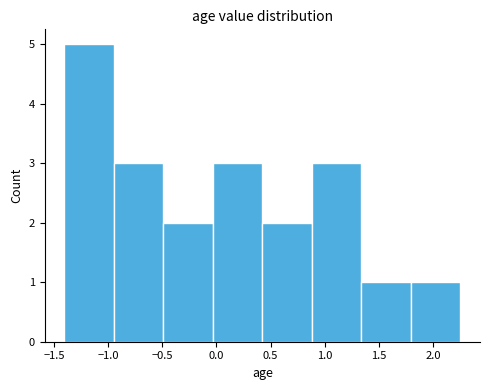

Reading left to right, transcribe this chart: for each bar, give the range it covers on the x-axis and its height. Neither the bar edges nor the heights are printed on the chart, so give them approximately, as read against the axes.

-1.40 to -0.95: 5
-0.95 to -0.50: 3
-0.50 to -0.05: 2
-0.05 to 0.40: 3
0.40 to 0.90: 2
0.90 to 1.35: 3
1.35 to 1.80: 1
1.80 to 2.25: 1